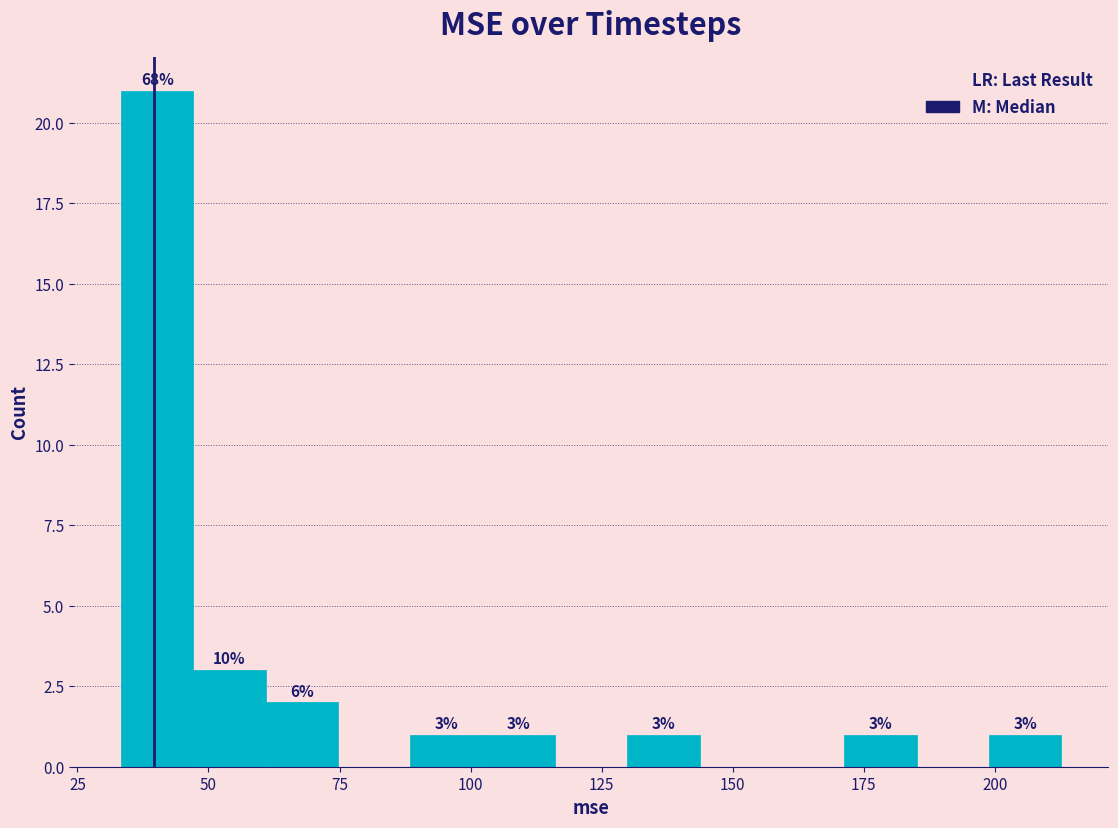

Read against the x-axis, roughly where is the centre of the tallest bar?

40